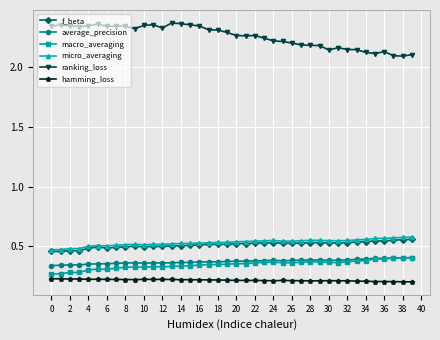

Which series has the largest total across all categories?

ranking_loss